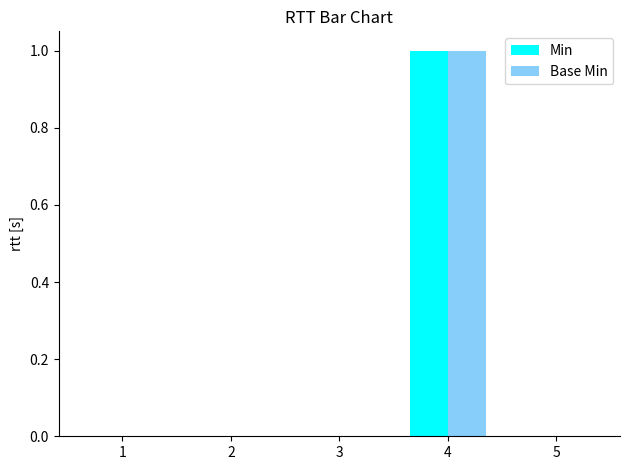

True or false: Base Min has a value of 0 at 1.

True